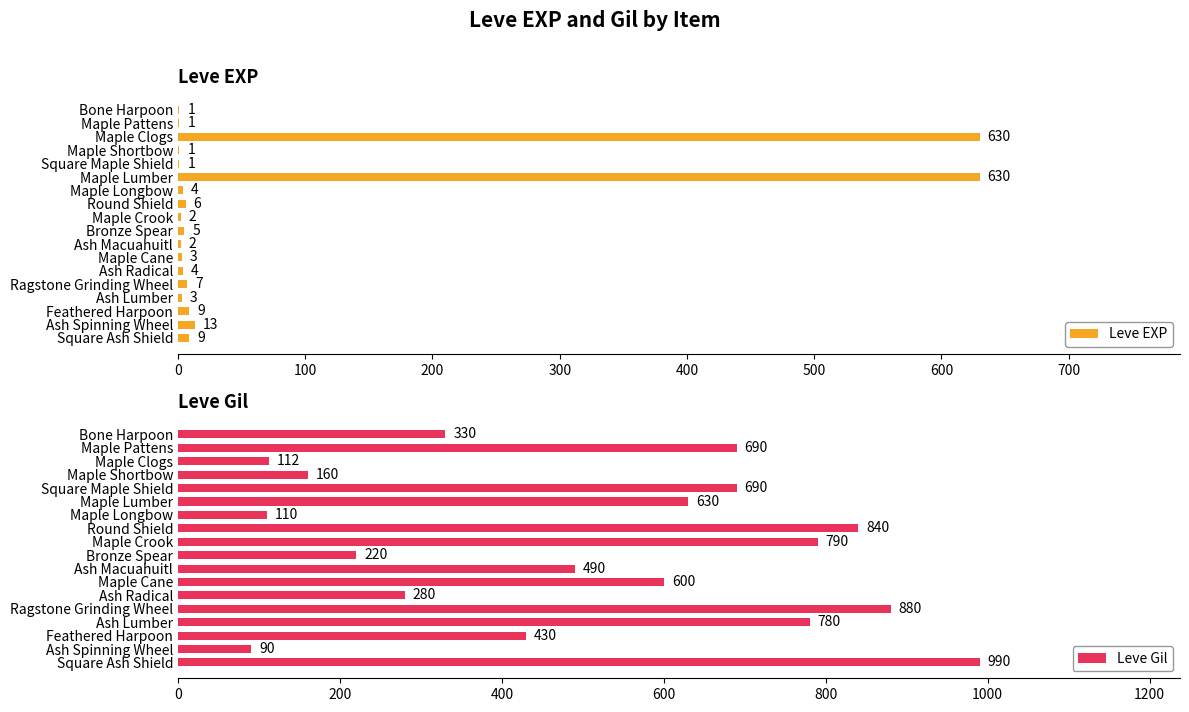

True or false: Leve EXP has a value of 630 at Maple Clogs.

True